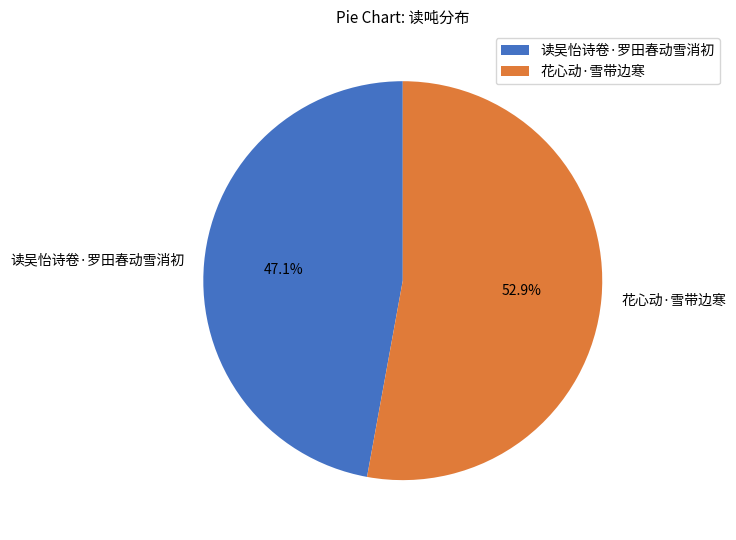

Does any single category account for the majority?

Yes